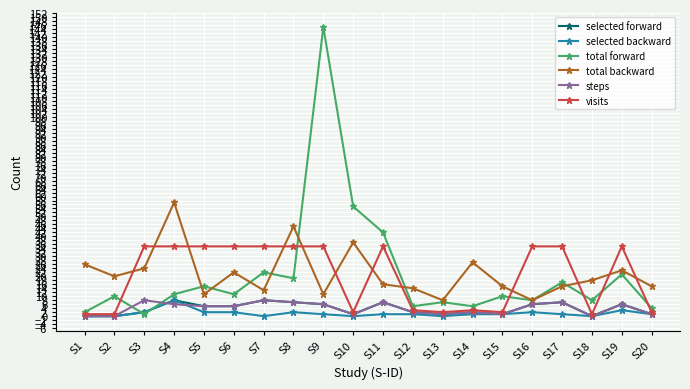

At which category is the sum across all series the highest?

S9